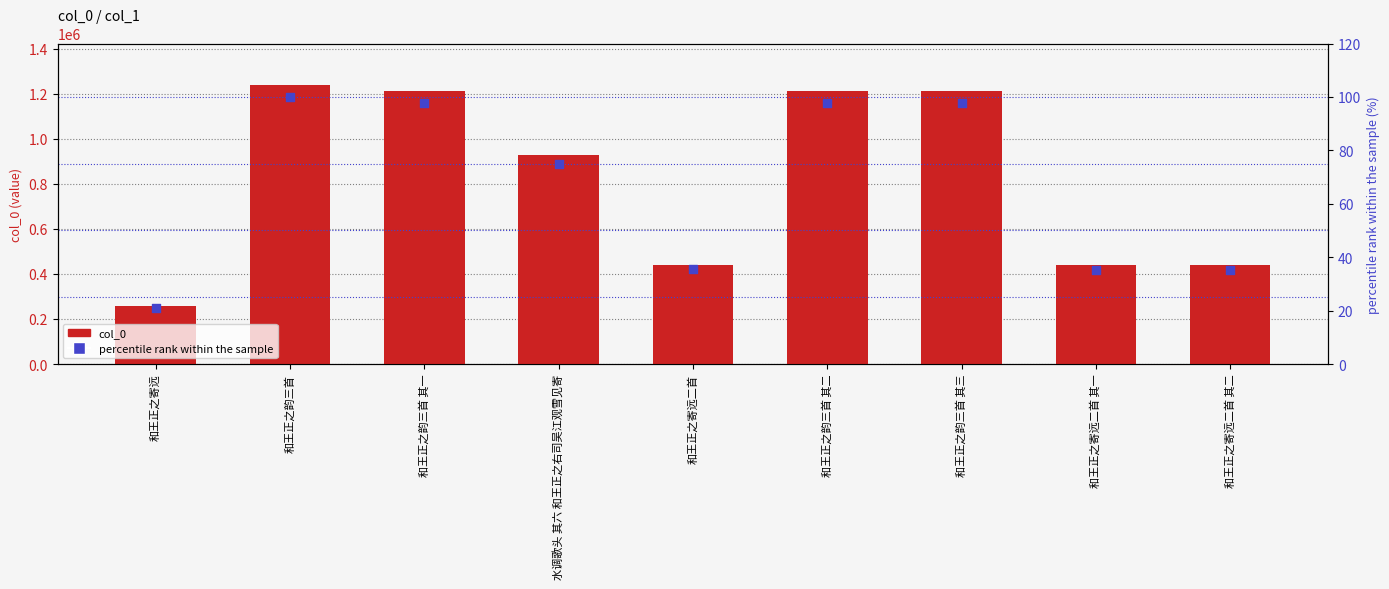

Which series has the widest spread of Y values?

col_0